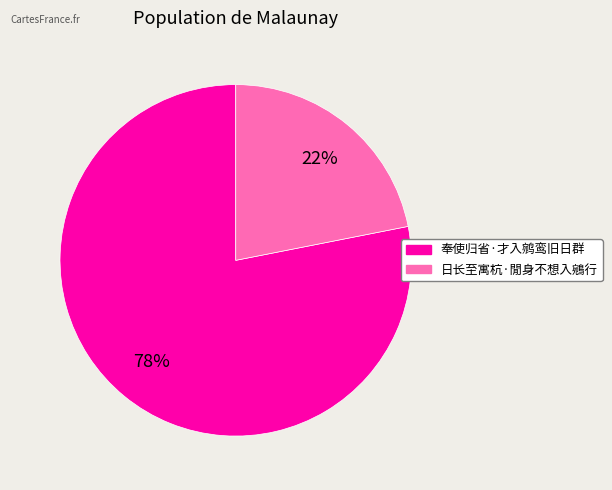

How many slices are in this pie chart?

2